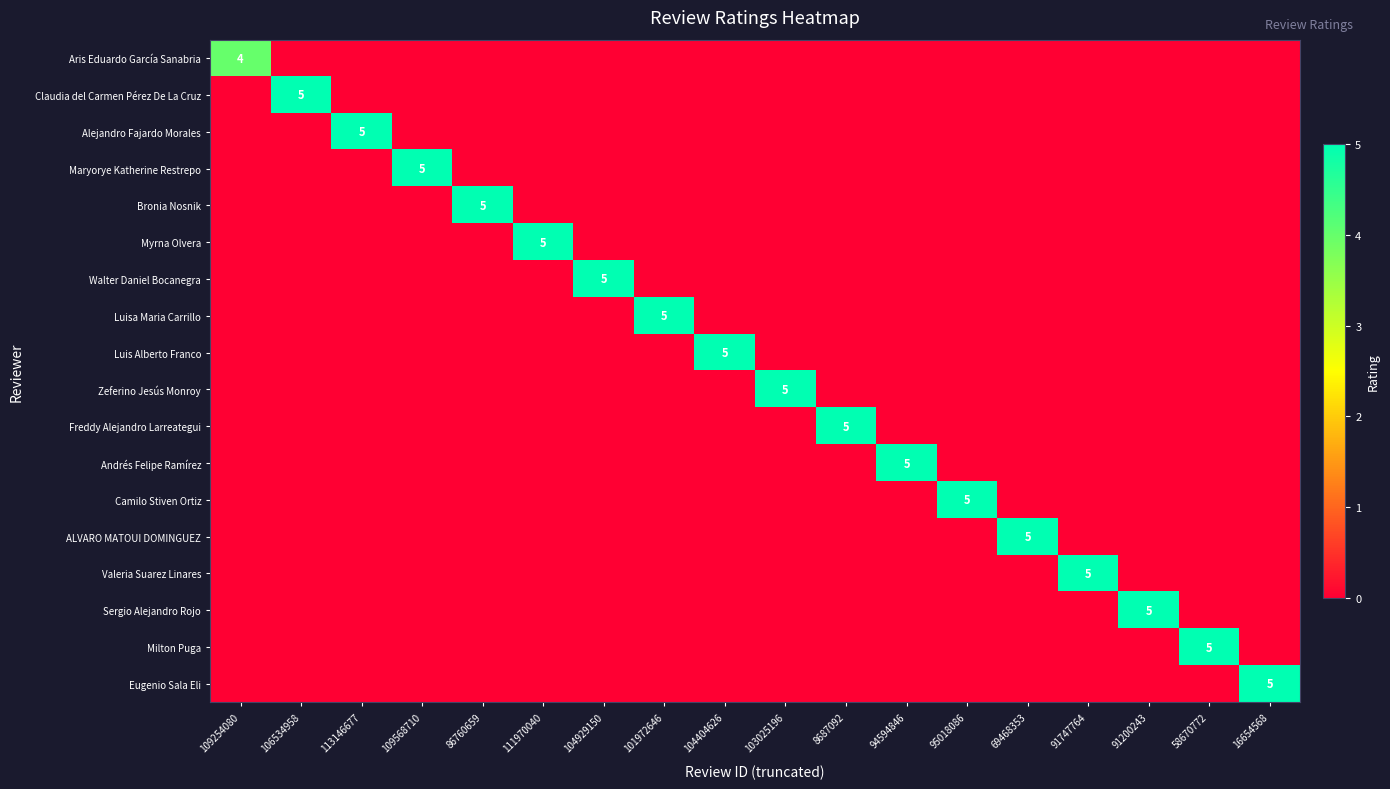

True or false: Andrés Felipe Ramírez has a value of 5 at 94594846.

True